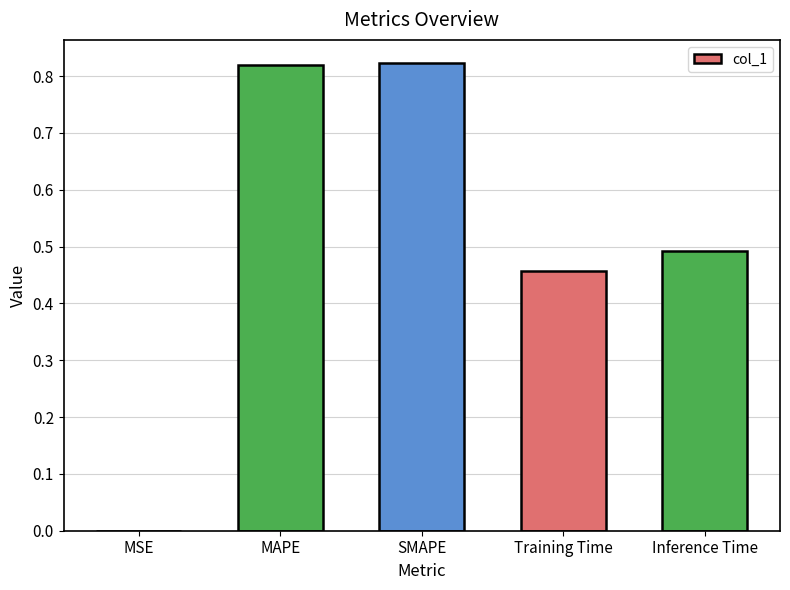

The value at MSE is 0.0. True or false?

True